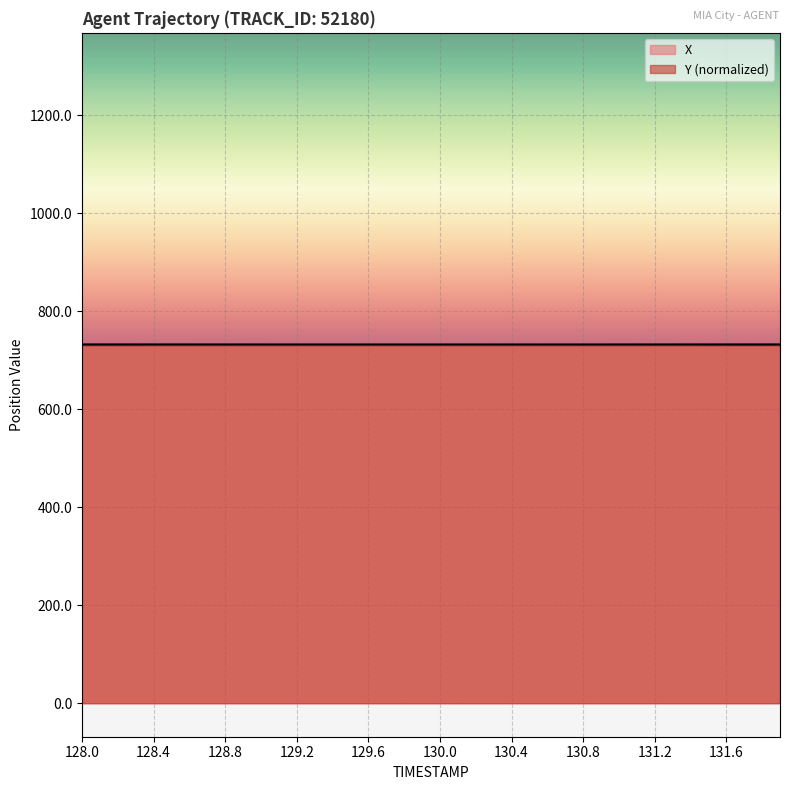

At which label does X reach its minimum?

128.0